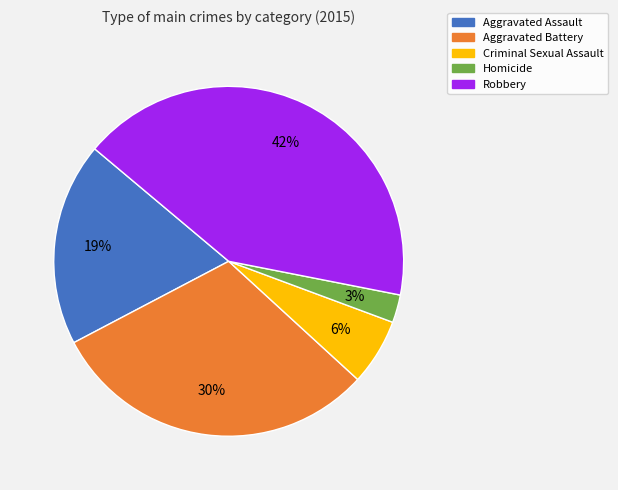

To the nearest percent, what portion does Criminal Sexual Assault represent?

6%